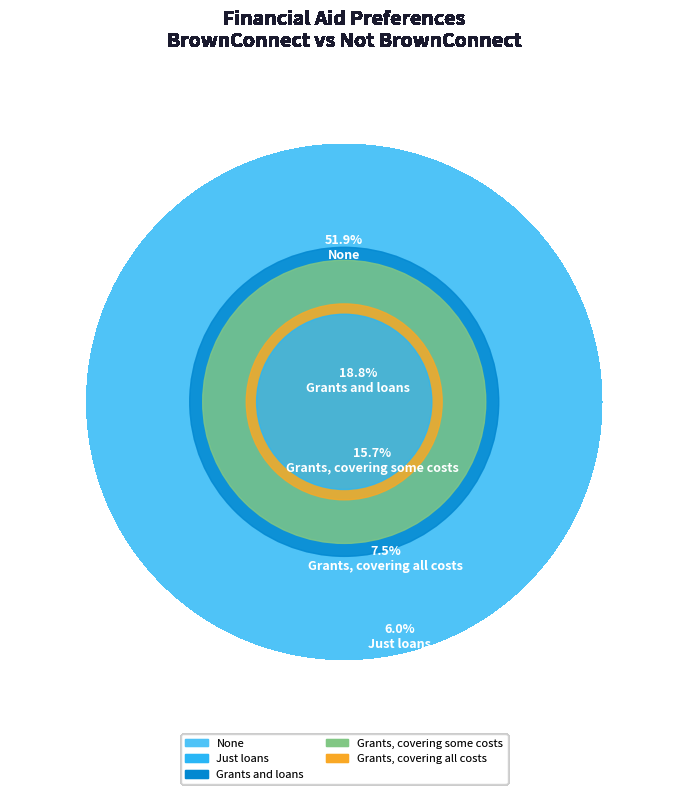

How many segments does this pie chart have?

5